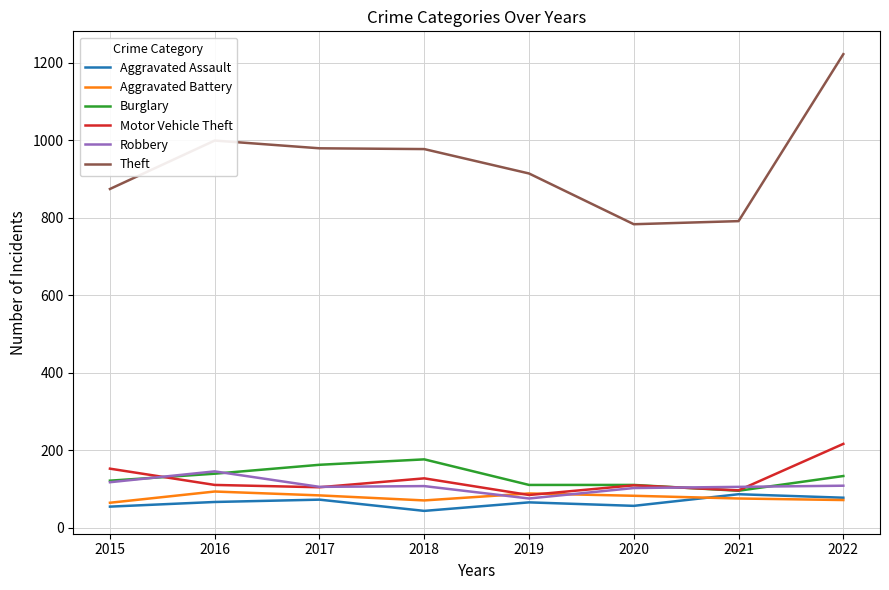

What is the maximum value shown in the chart?

1222